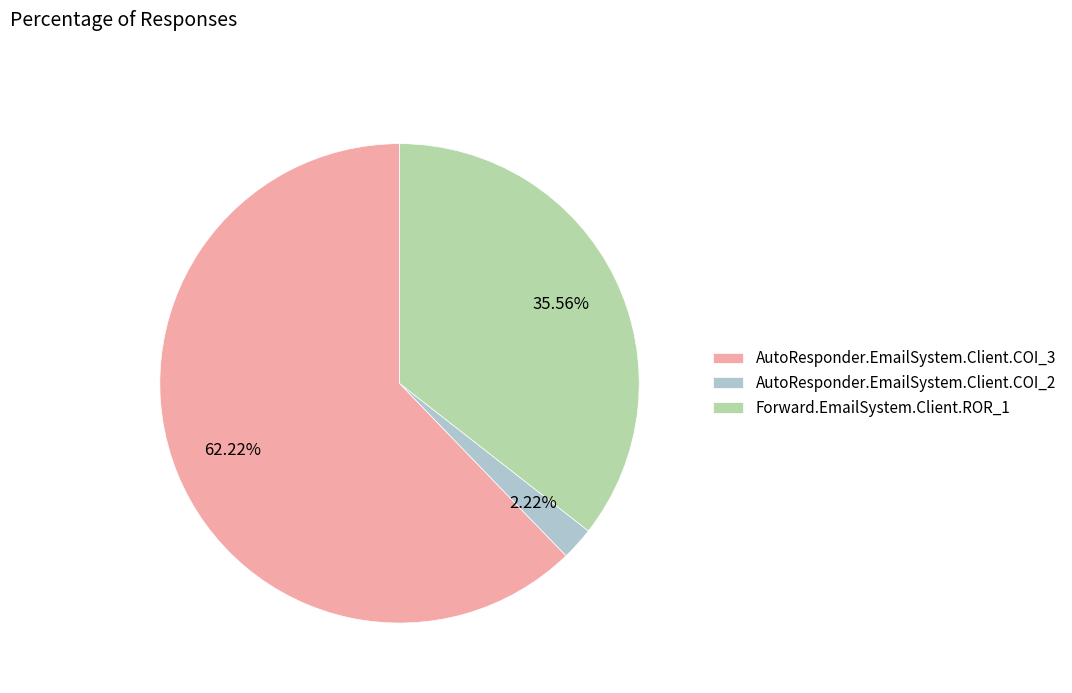

Is it true that Forward.EmailSystem.Client.ROR_1 is 26% of the pie?

False